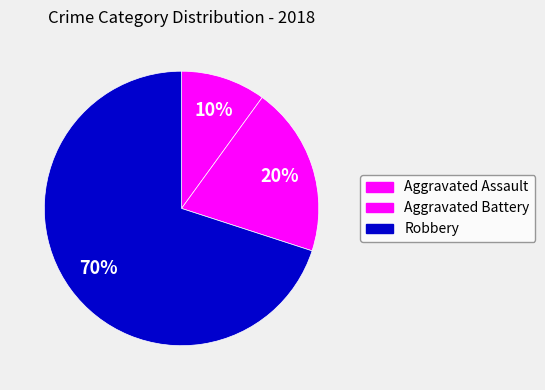

Count the number of slices in the pie.

3